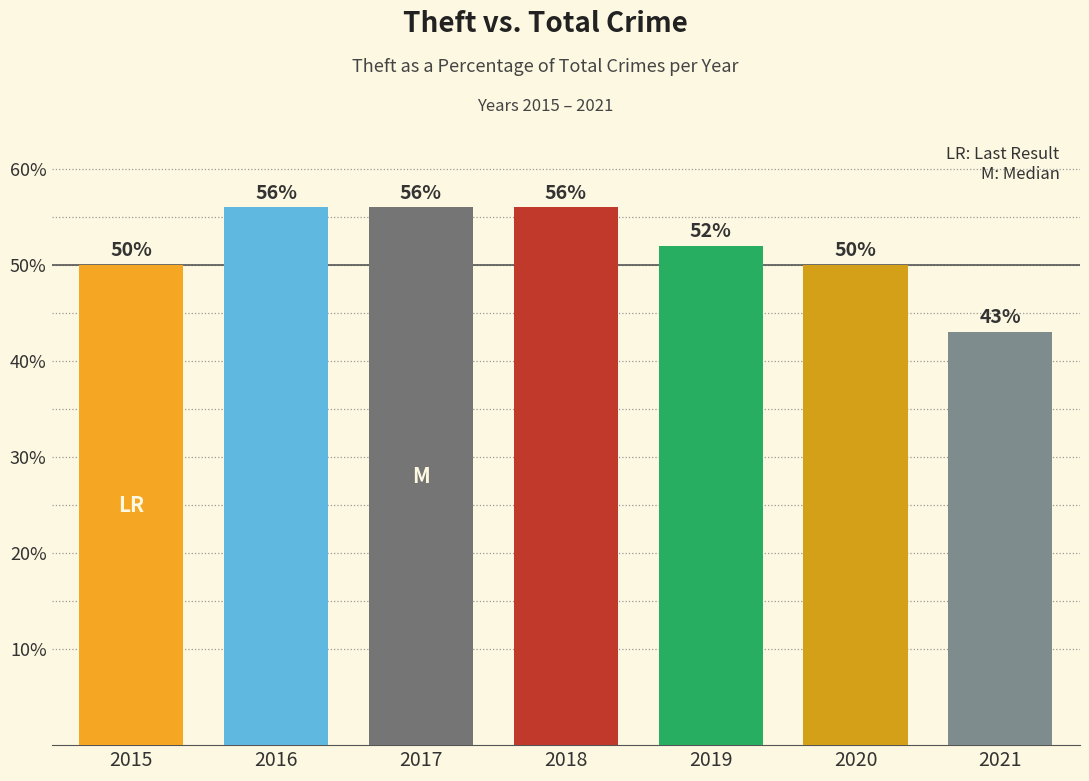

Reading left to right, list all the values displayed in this chart.

2015=50	2016=56	2017=56	2018=56	2019=52	2020=50	2021=43